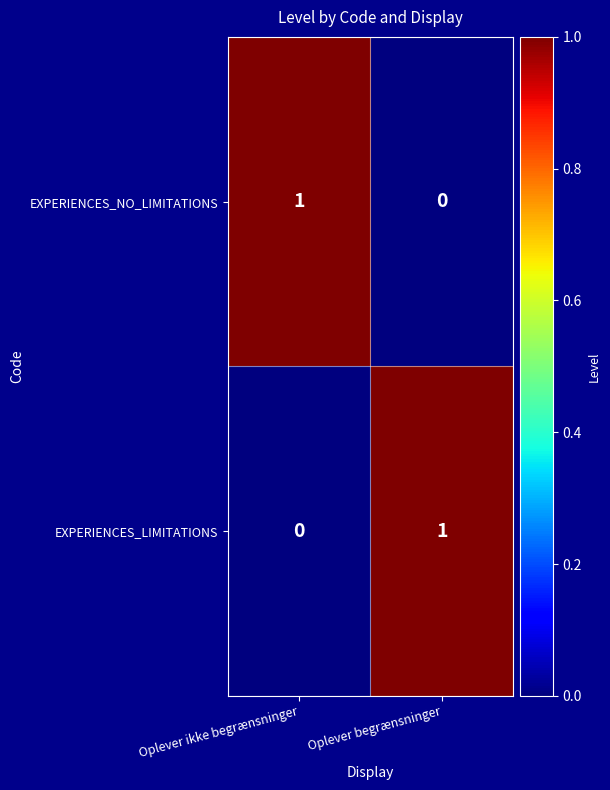

Which category has the highest value in the EXPERIENCES_LIMITATIONS series?

Oplever begrænsninger